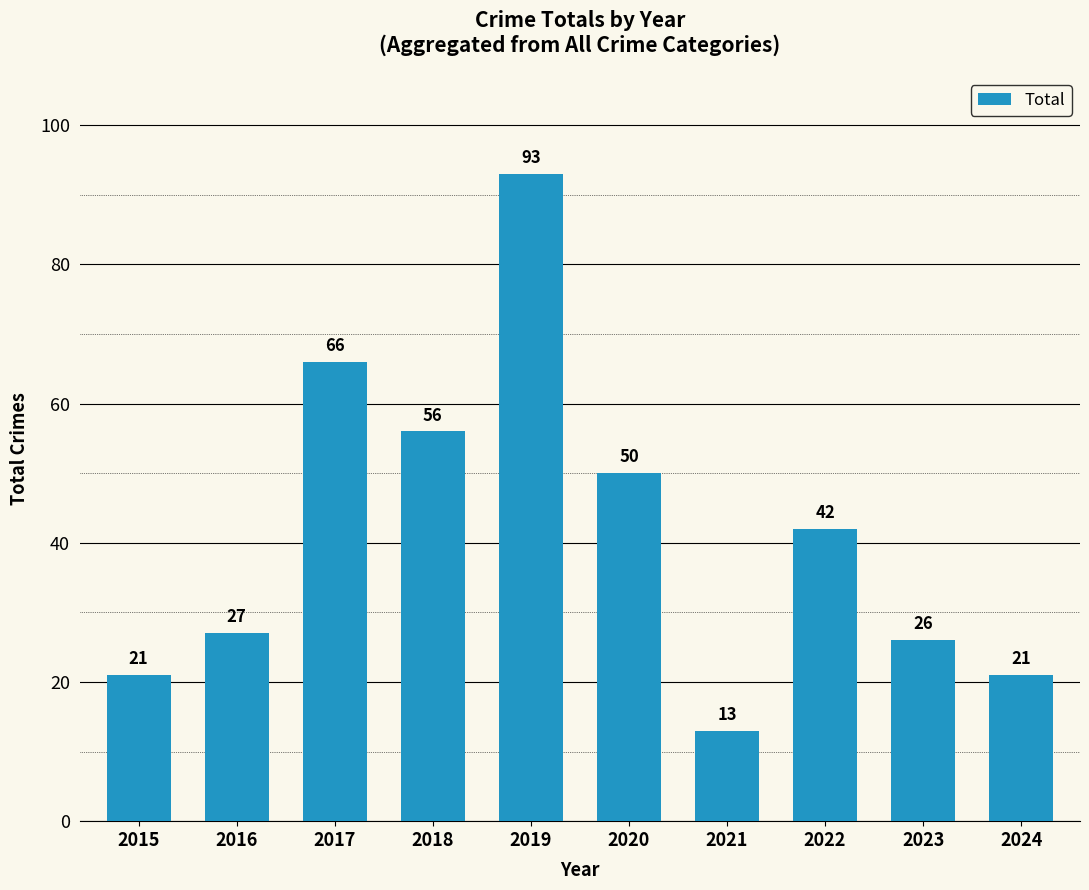

What is the difference between the maximum and minimum values?

80